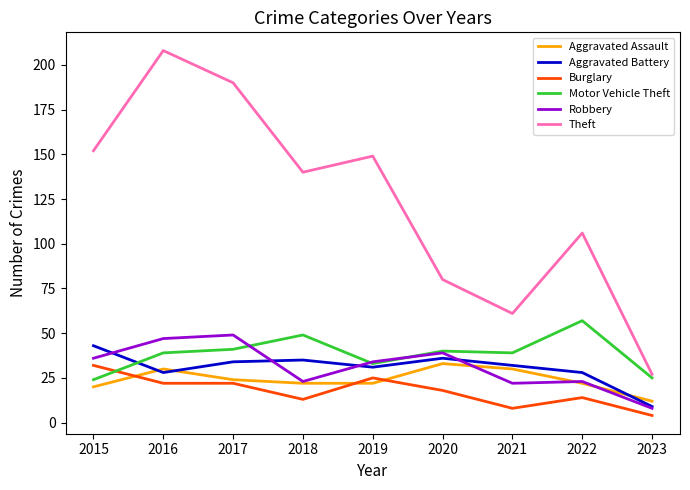

Which series has the widest spread of values?

Theft